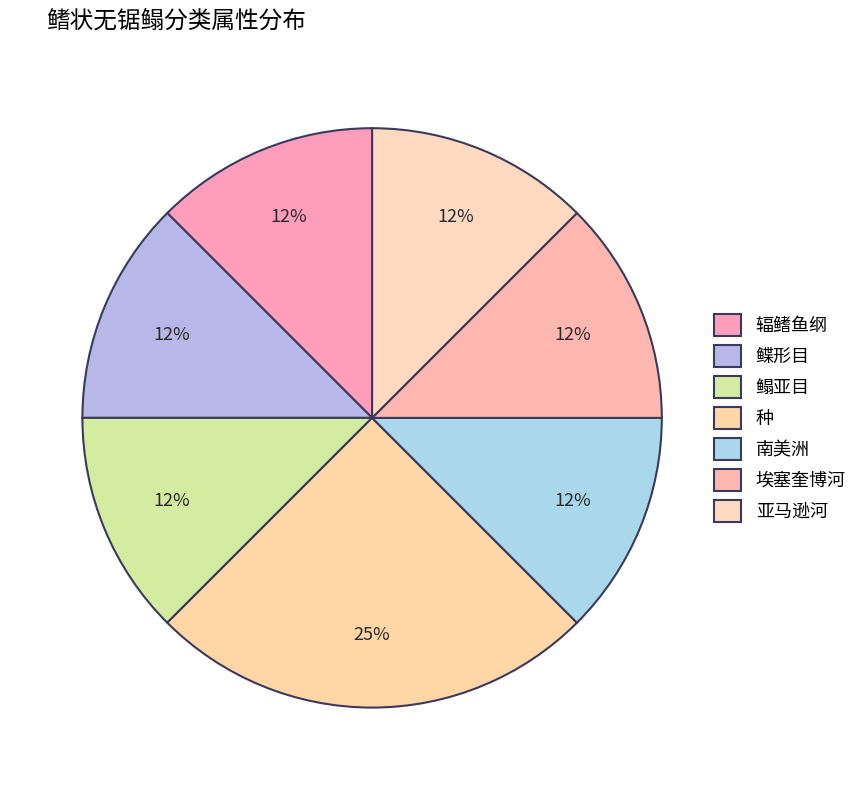

To the nearest percent, what is the combined percentage of 鲽形目 and 鳎亚目?

25%